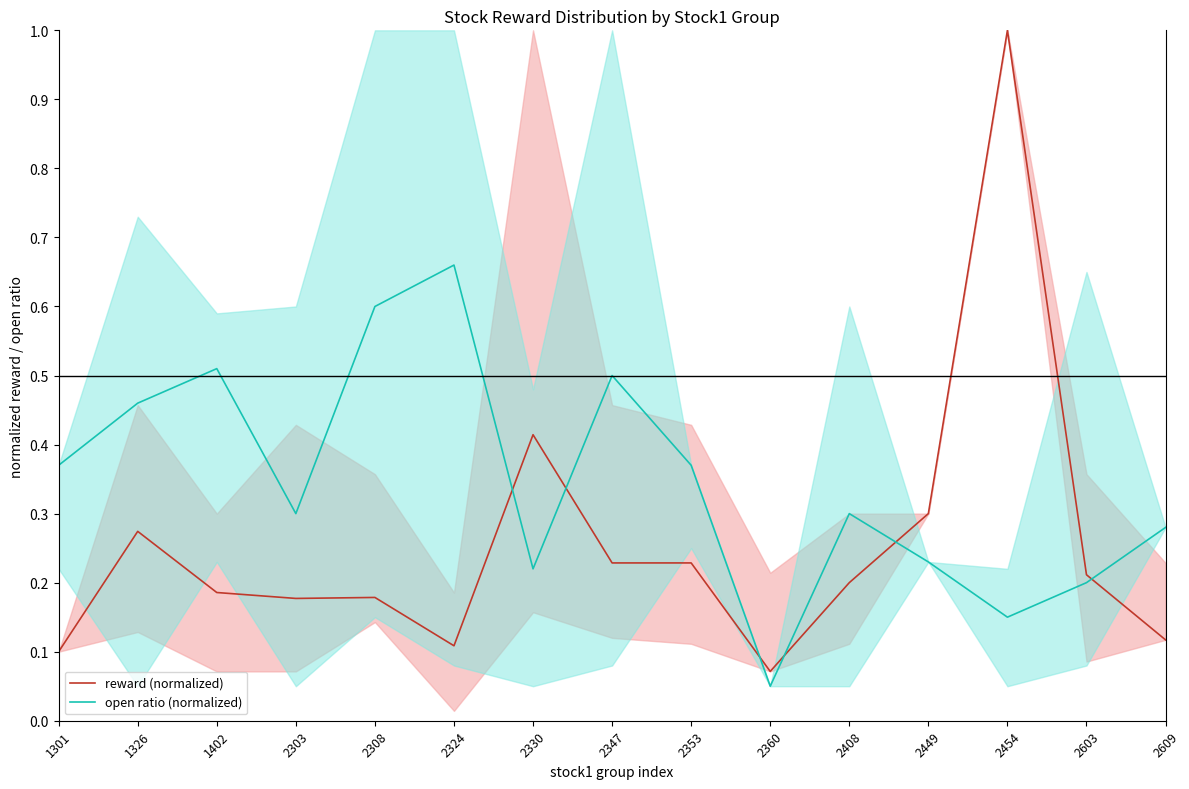

Reading right to left, extract all data points from this chart.

reward (normalized): 0.1	0.2	1.0	0.3	0.2	0.1	0.2	0.2	0.4	0.1	0.2	0.2	0.2	0.3	0.1
open ratio (normalized): 0.3	0.2	0.1	0.2	0.3	0.1	0.4	0.5	0.2	0.7	0.6	0.3	0.5	0.5	0.4